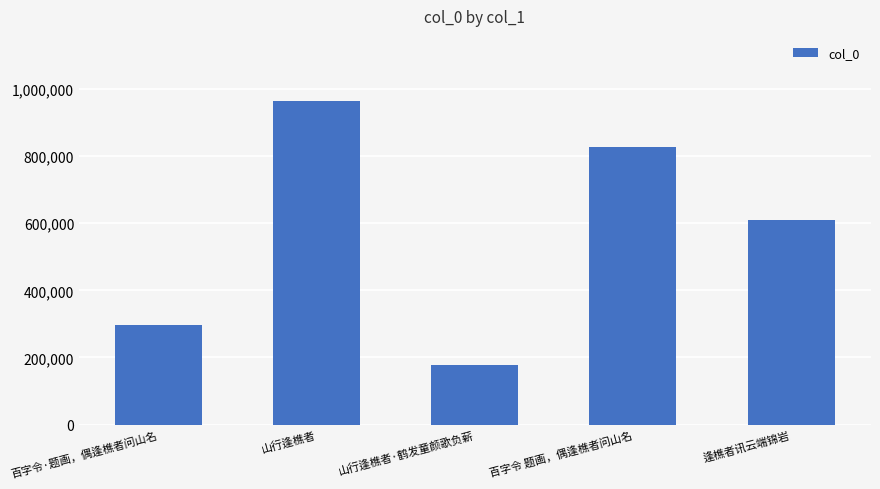

Is it true that the value at 百字令·题画，偶逢樵者问山名 is 394551?

False